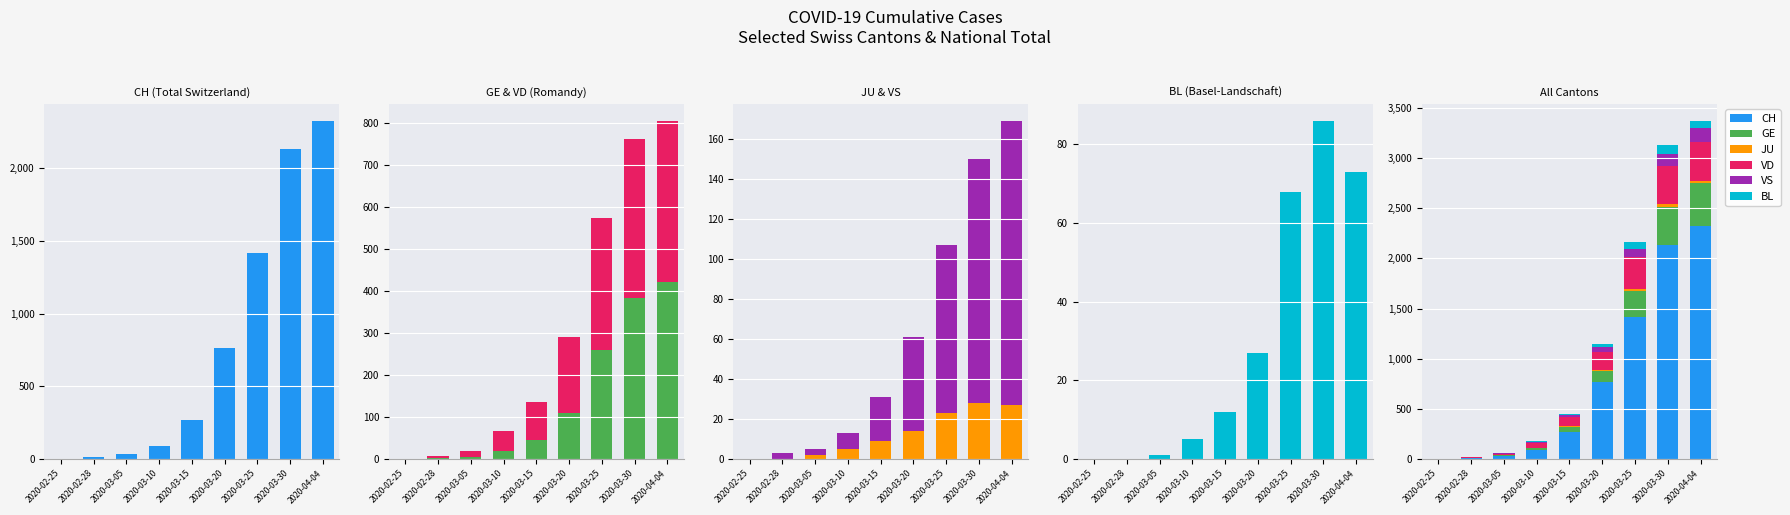

At which label does GE first exceed 46?

2020-03-20